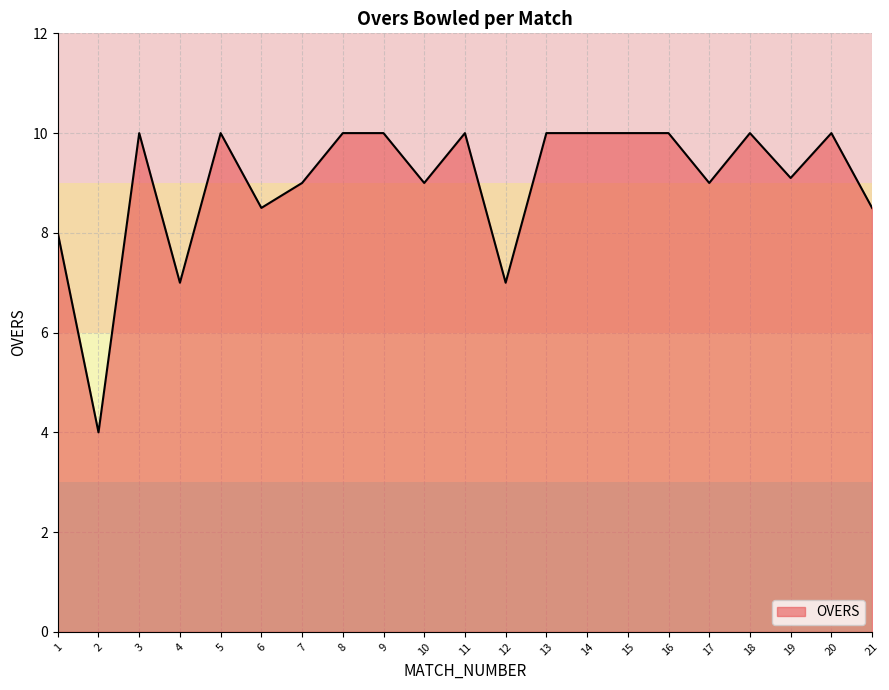

What is the maximum value shown in the chart?

10.0